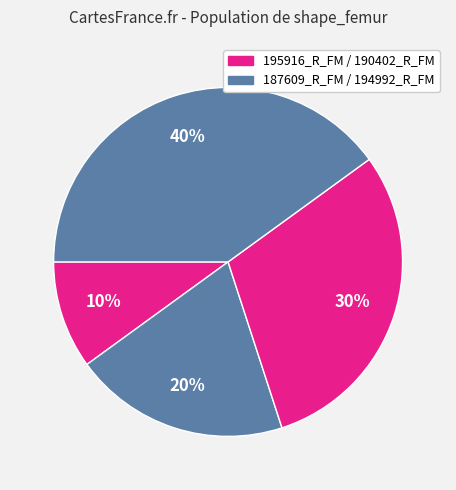

Rank the categories by value from highest to lowest.

194992_R_FM_align.nrrd, 190402_R_FM_align.nrrd, 187609_R_FM_align.nrrd, 195916_R_FM_align.nrrd